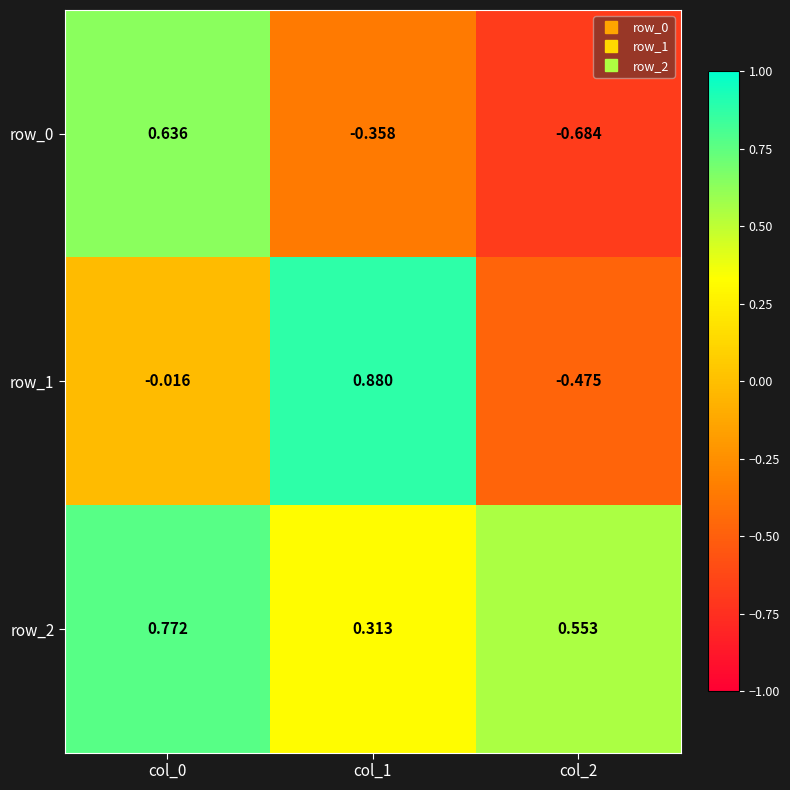

The value of row_1 at col_1 is 1.4. True or false?

False